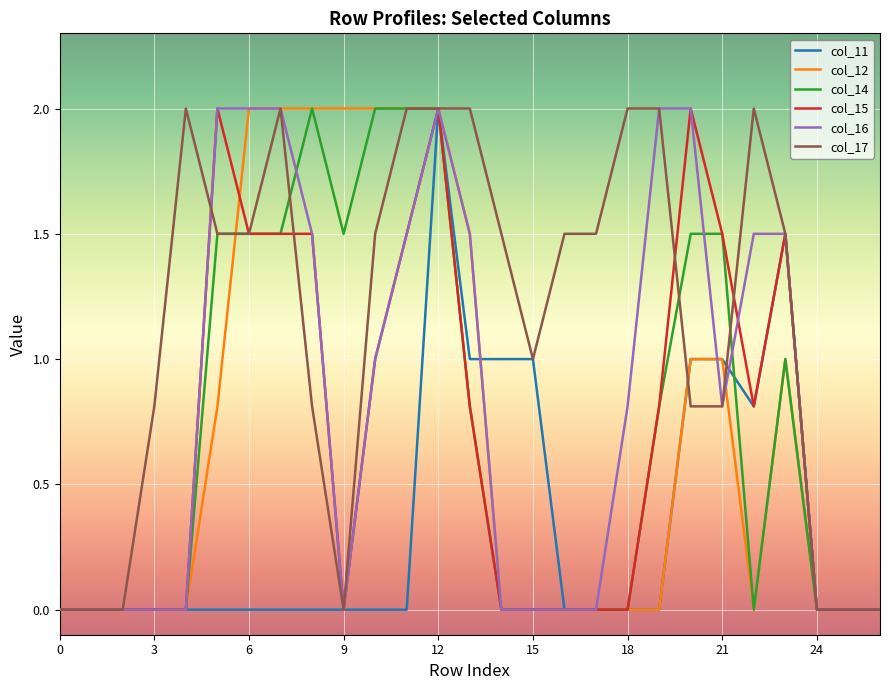

Which series has the largest total across all categories?

col_17